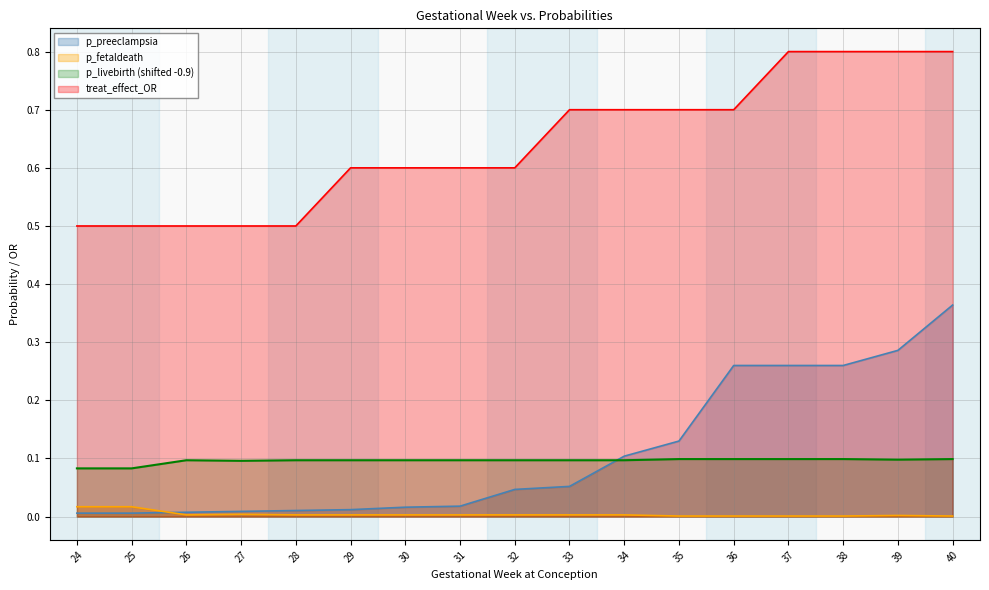

What are all the series names shown in the legend?

p_preeclampsia, p_fetaldeath, p_livebirth (shifted -0.9), treat_effect_OR